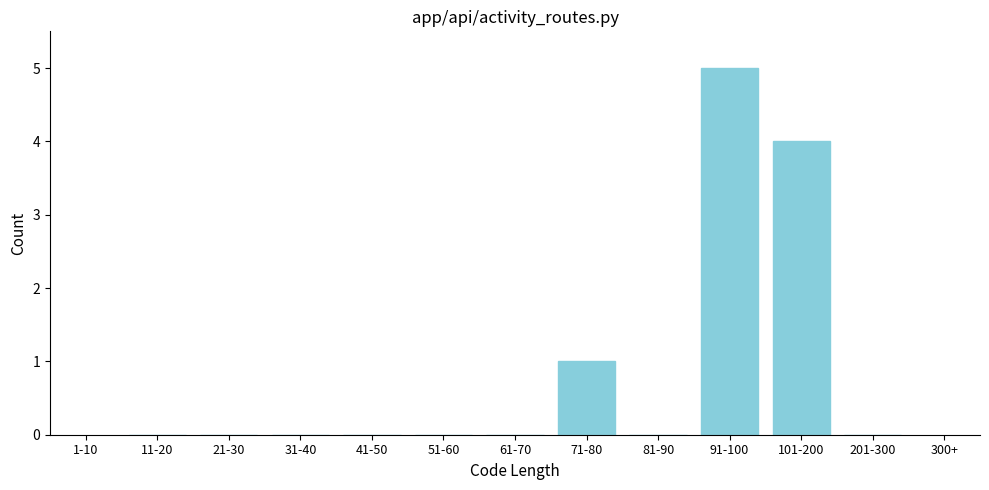

Reading left to right, transcribe all the data shown in this chart.

11-20=0	21-30=0	31-40=0	41-50=0	51-60=0	61-70=0	71-80=1	81-90=0	91-100=5	101-200=4	201-300=0